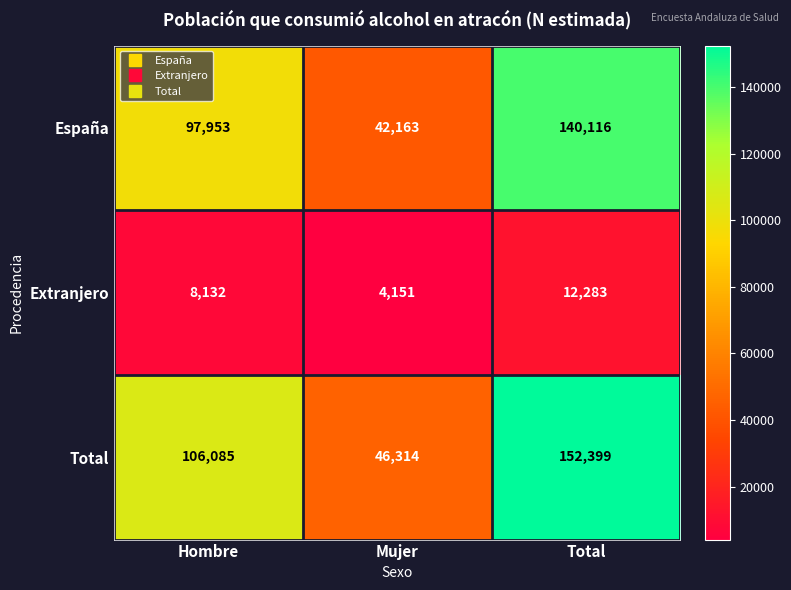

Which series has the largest range (max minus min)?

Total